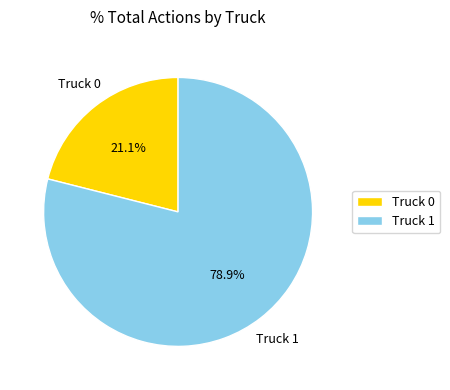

Which category has the biggest portion of the pie?

Truck 1